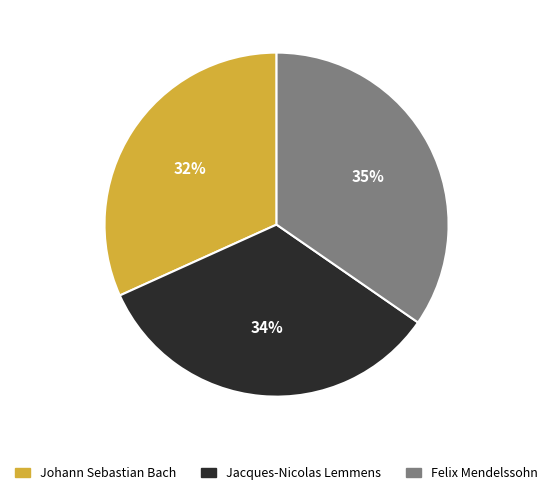

What is the ratio of the value at Jacques-Nicolas Lemmens to the value at Johann Sebastian Bach?

1.1